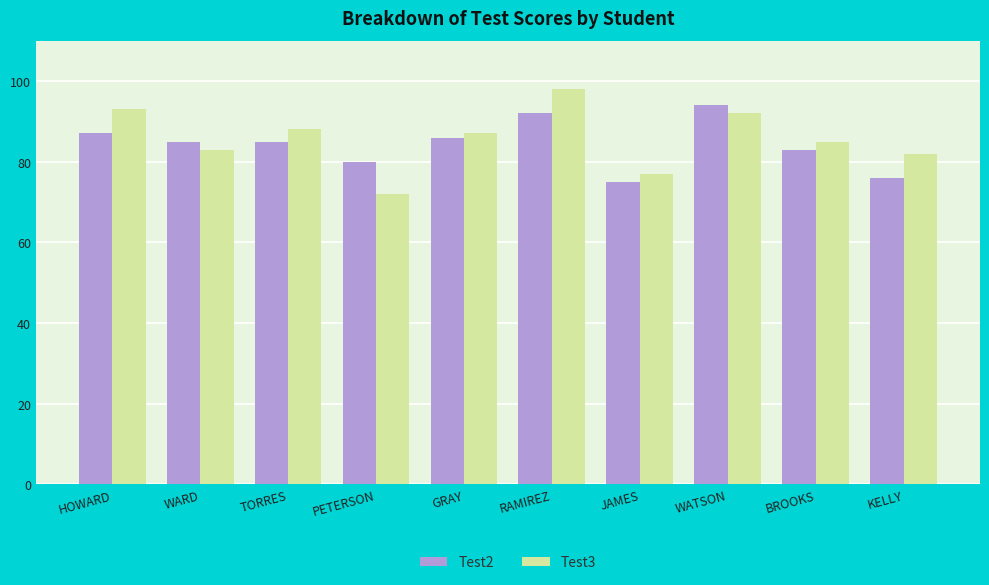

At which category is the sum across all series the highest?

RAMIREZ